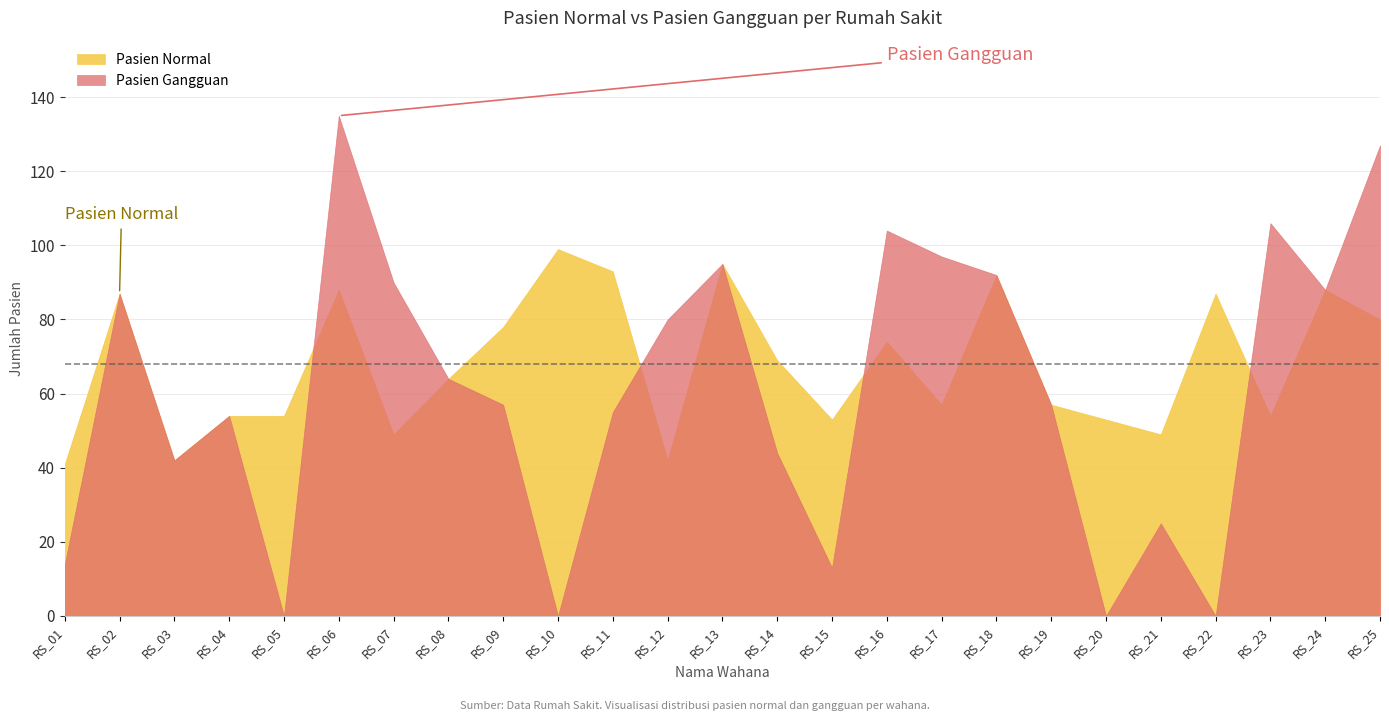

Which category has the highest value in the Pasien Normal series?

RS_10